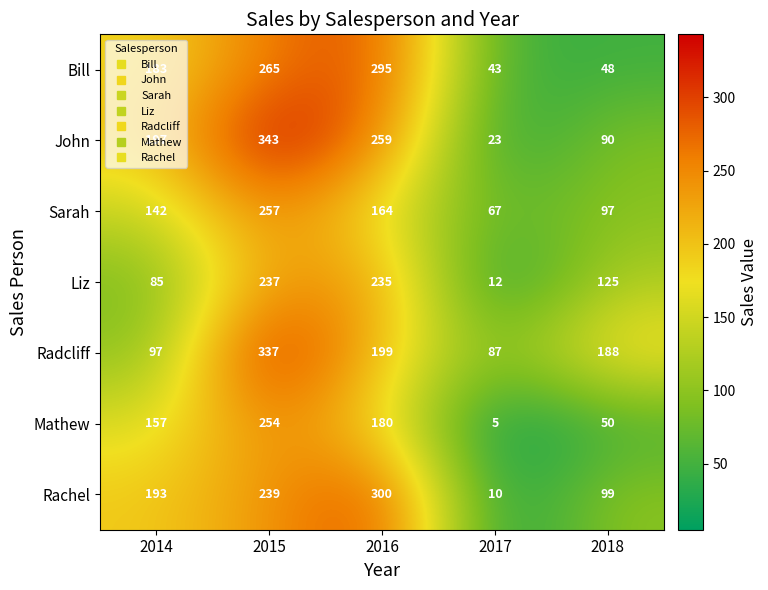

At which category is the sum across all series the highest?

2015